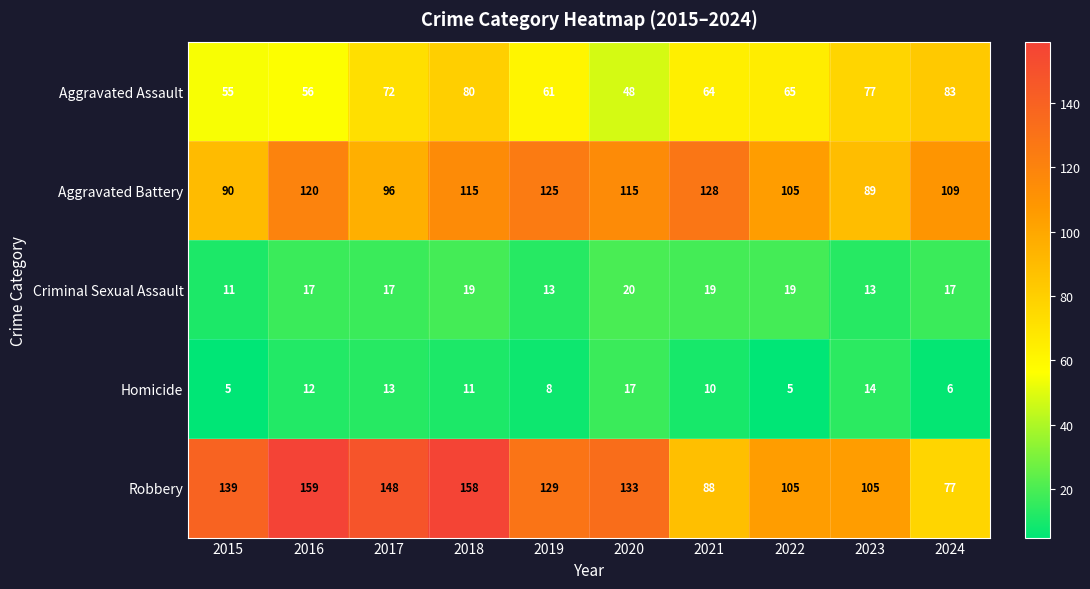

Count the number of data series in this chart.

5